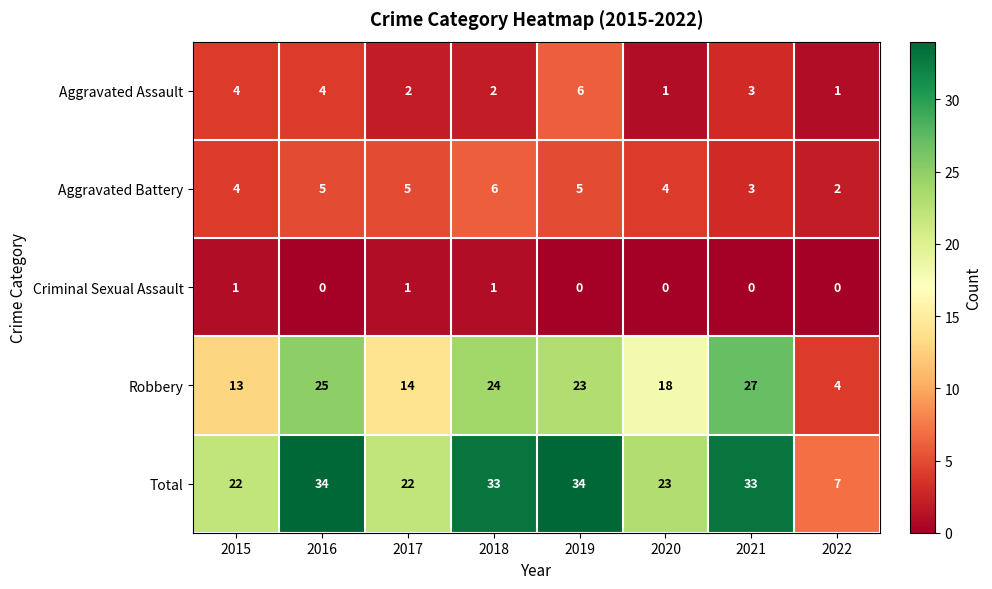

Which series has the largest total across all categories?

Total